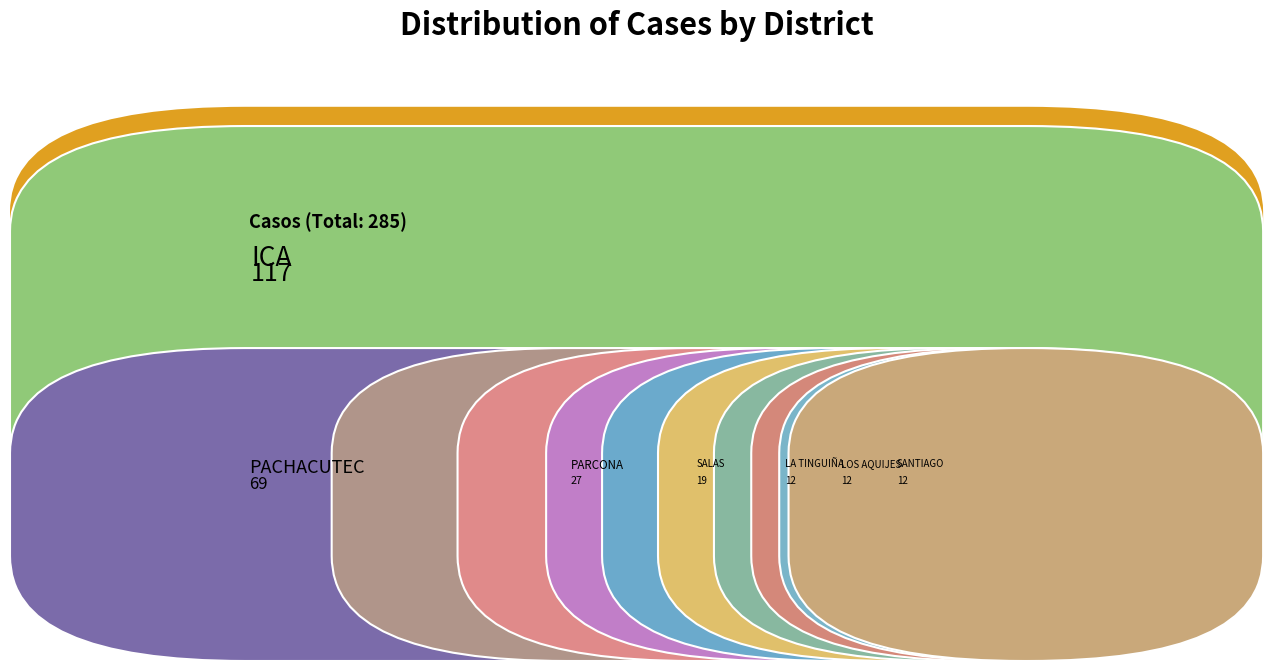

Reading left to right, extract all data points from this chart.

casos: ICA=117.0	PACHACUTEC=69.0	PARCONA=27.0	SALAS=19.0	LA TINGUIÑA=12.0	LOS AQUIJES=12.0	SANTIAGO=12.0	SUBTANJALLA=8.0	TATE=6.0	SAN JOSE DE LOS MOLINOS=2.0	SAN JUAN BAUTISTA=1.0
porcentaje: ICA=41.0	PACHACUTEC=24.2	PARCONA=9.5	SALAS=6.7	LA TINGUIÑA=4.2	LOS AQUIJES=4.2	SANTIAGO=4.2	SUBTANJALLA=2.8	TATE=2.1	SAN JOSE DE LOS MOLINOS=0.7	SAN JUAN BAUTISTA=0.3